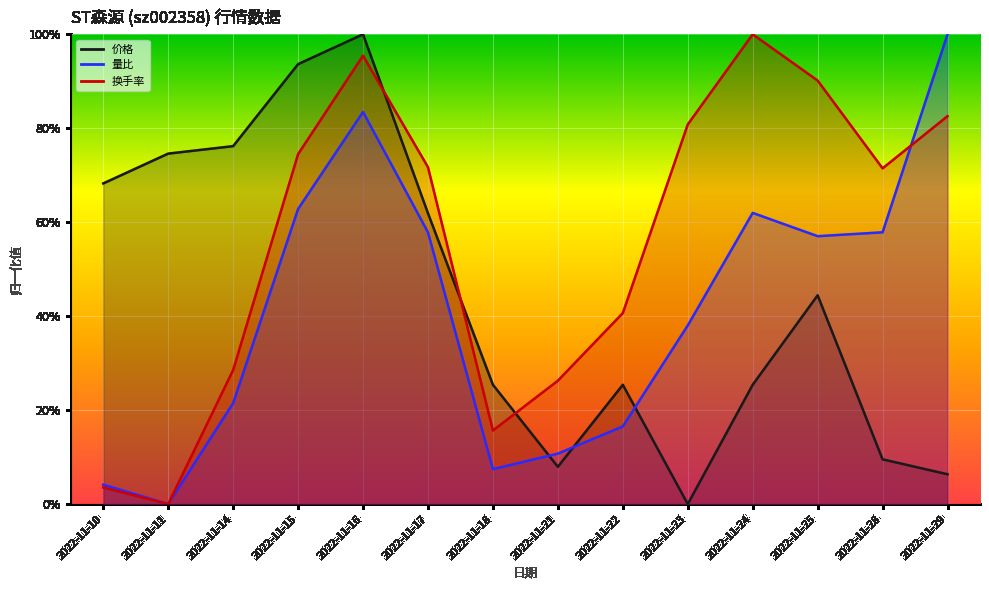

Which series has the largest total across all categories?

换手率